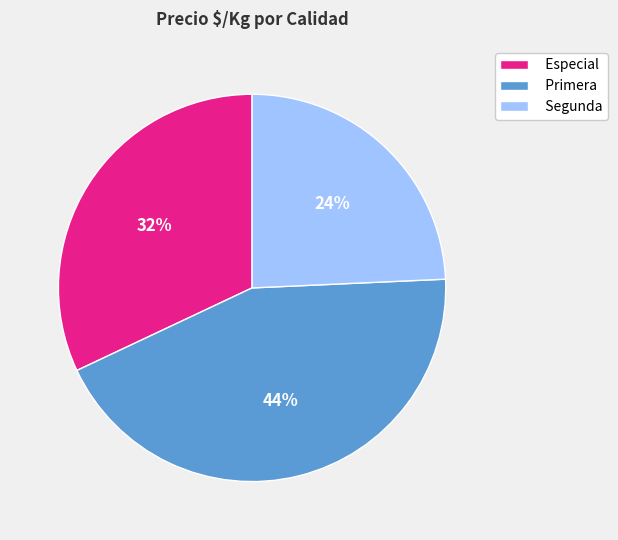

Do Segunda and Especial together represent more than half of the pie?

Yes